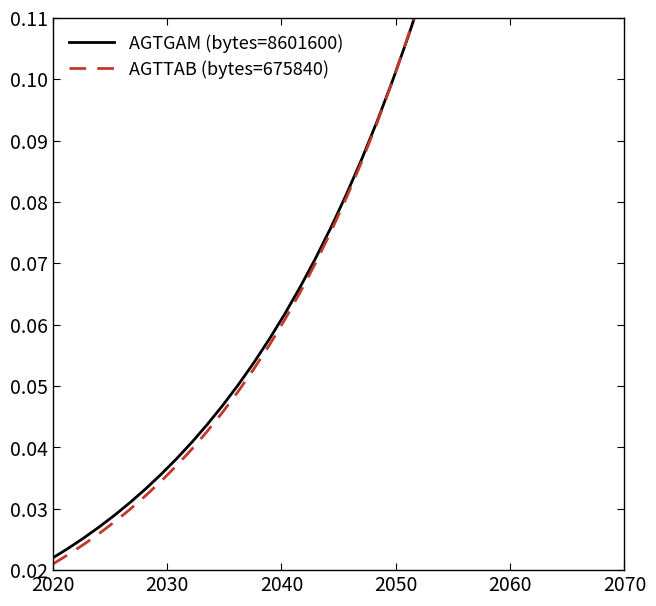

What is the total value across all series at 2070?

0.1